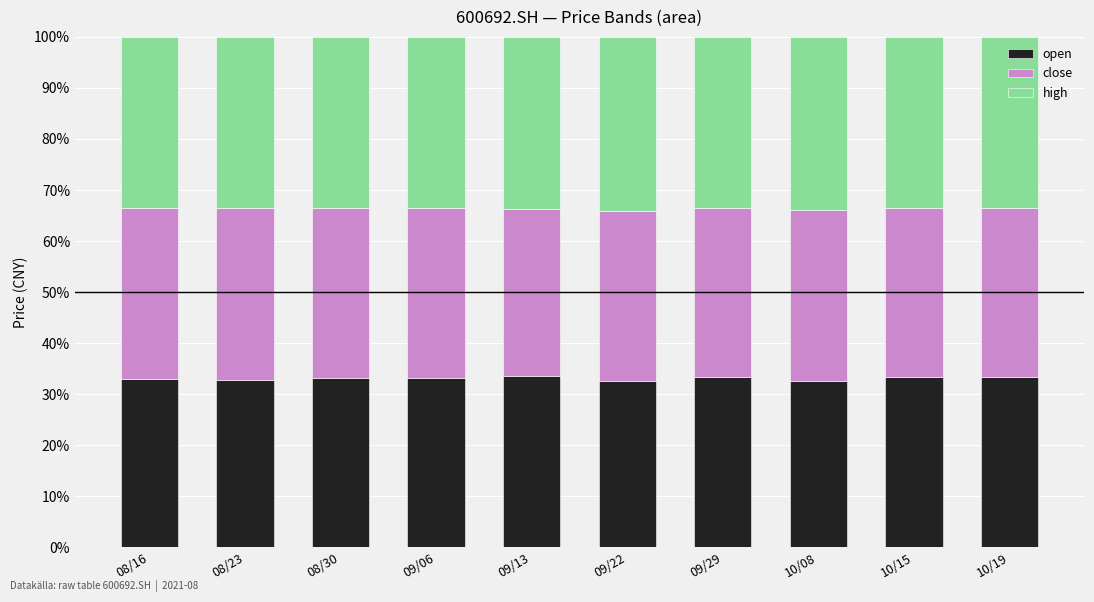

What is the total value across all series at 09/29?

100.0